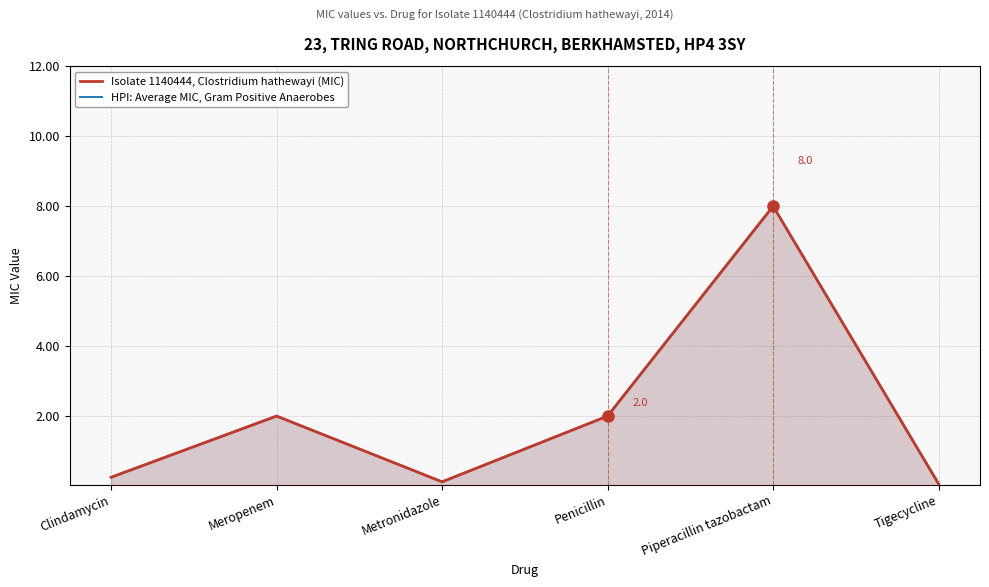

Which series has the largest range (max minus min)?

Isolate 1140444, Clostridium hathewayi (MIC)